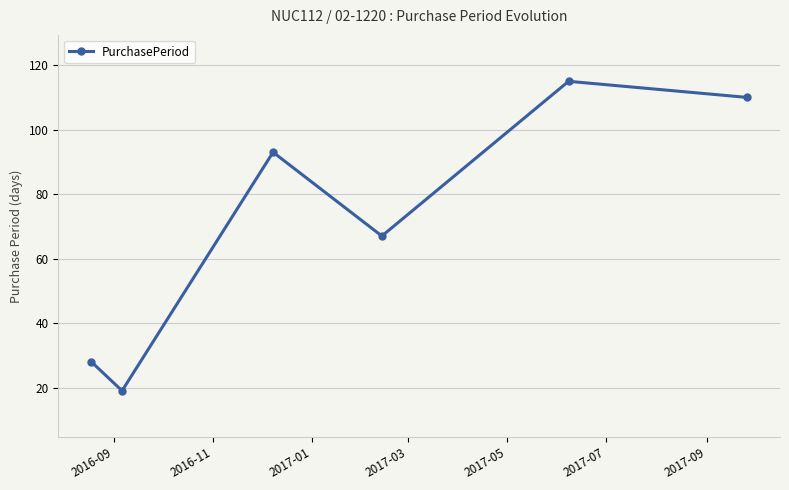

Reading left to right, transcribe all the data shown in this chart.

28	19	93	67	115	110